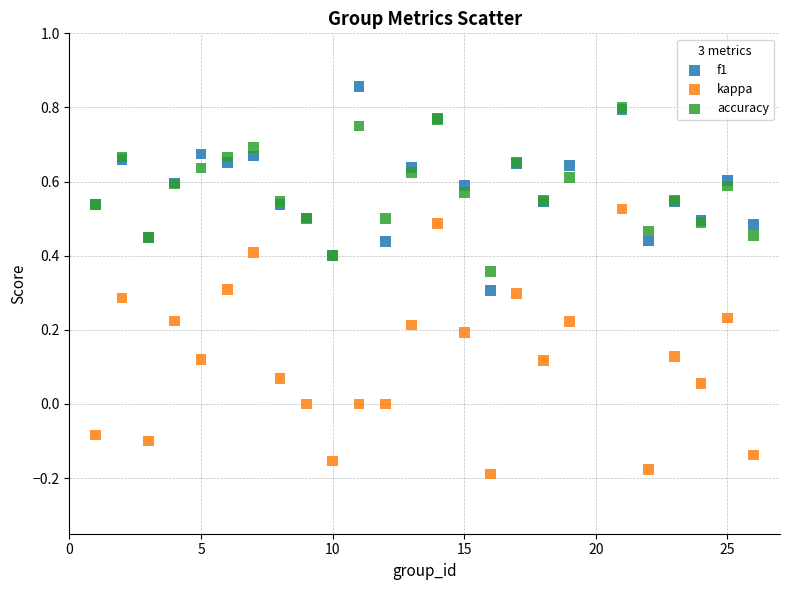

Which series reaches the maximum Y coordinate?

f1